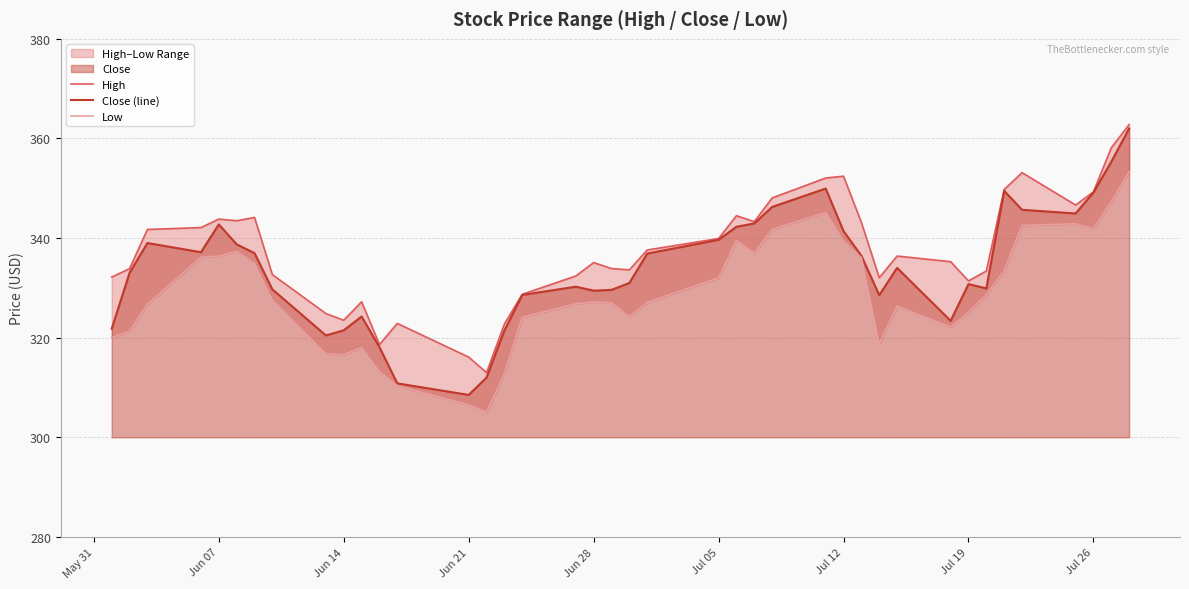

Is it true that Close (line) equals 479.0 at Jul 05?

False